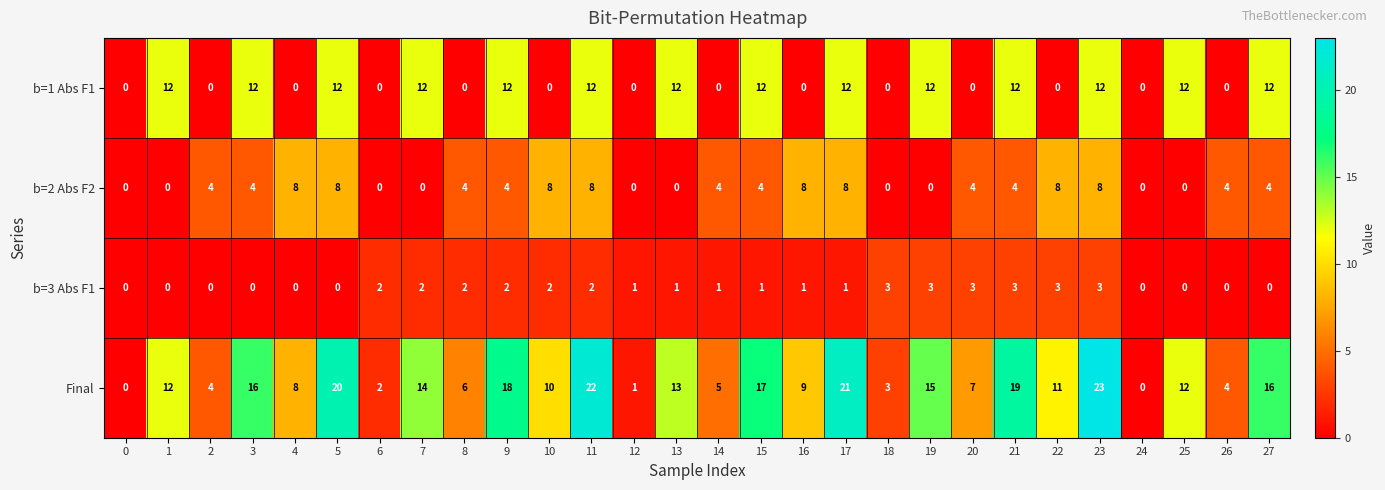

What is the difference between the maximum and minimum values in the b=2 Abs F2 series?

8